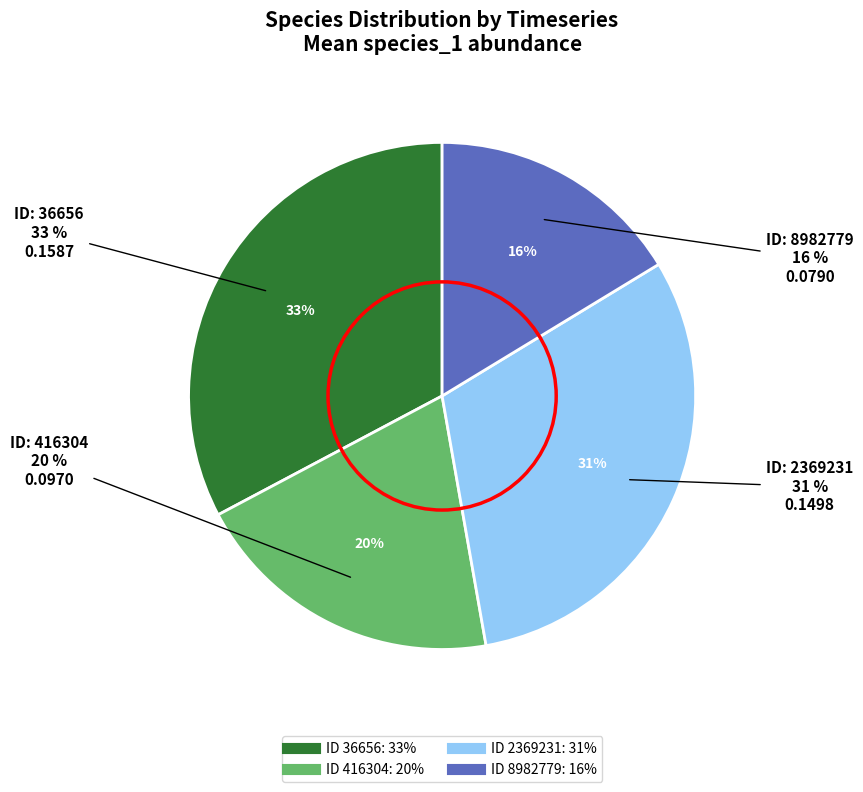

Count the number of slices in the pie.

4